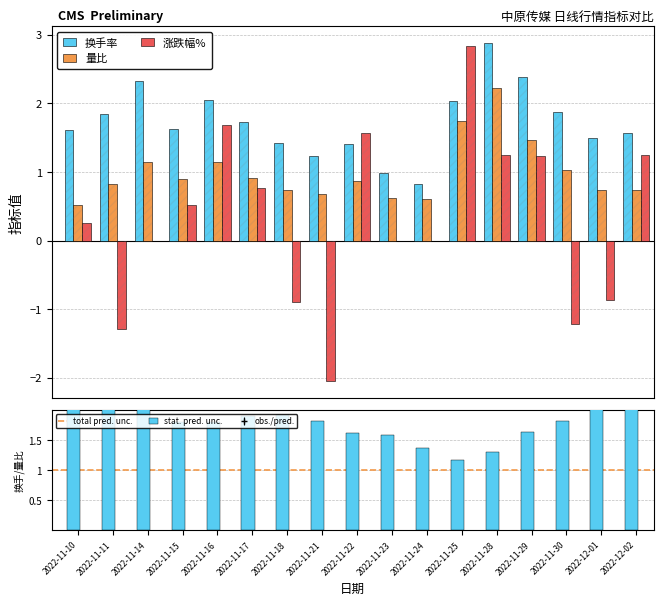

What is the difference between the highest and lowest values at 2022-11-29?

1.1